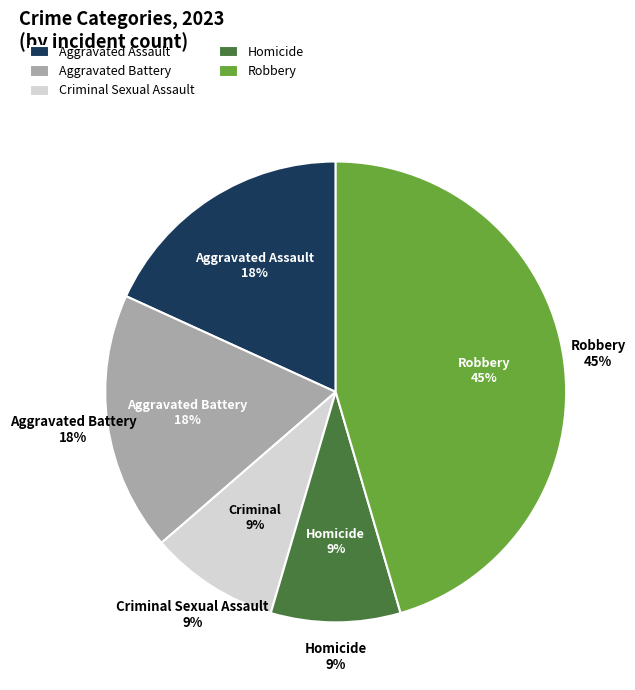

Rank the categories by value from lowest to highest.

Criminal Sexual Assault, Homicide, Aggravated Assault, Aggravated Battery, Robbery